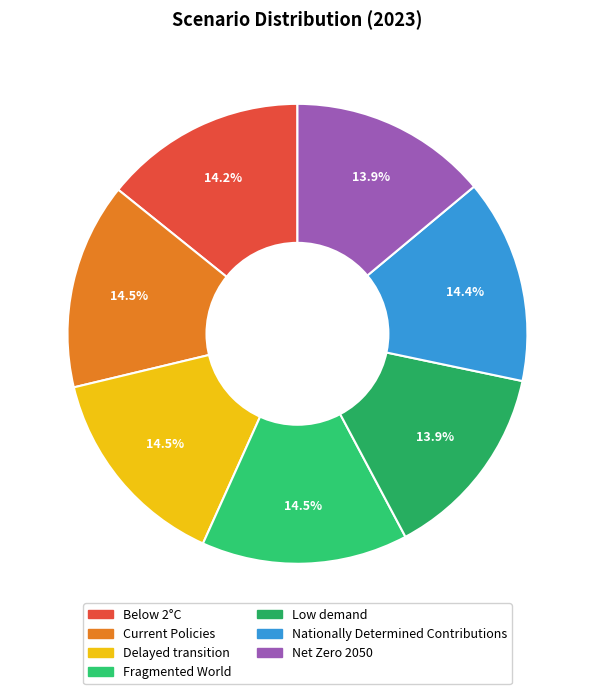

True or false: Delayed transition accounts for 15% of the total.

True